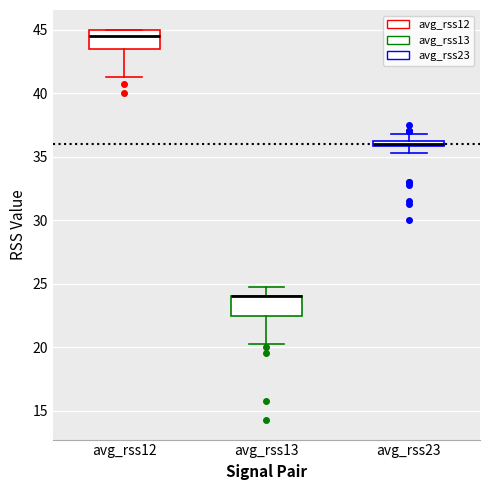

Where does the lower whisker of the box for avg_rss12 end on the y-axis? The values are not printed on the chart, so give them approximately, as read against the axis.

41.5